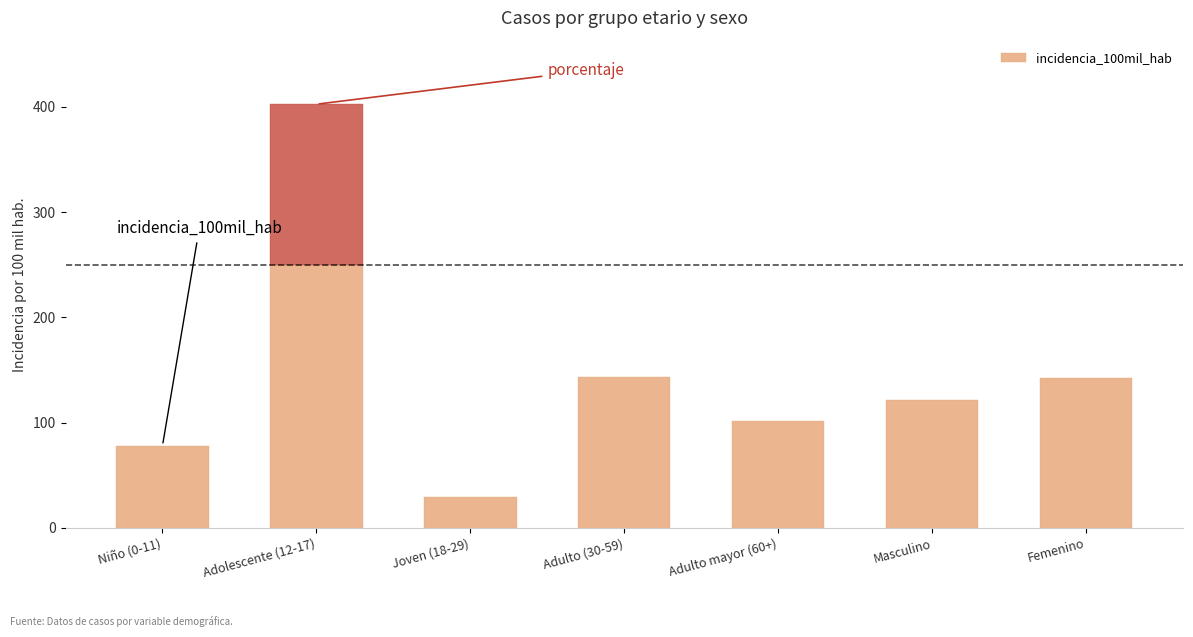

Reading right to left, transcribe all the data shown in this chart.

porcentaje: 52.2	47.8	8.7	39.1	4.3	34.8	13.0
incidencia_100mil_hab: 142.8	121.7	102.0	143.3	29.6	402.6	78.2